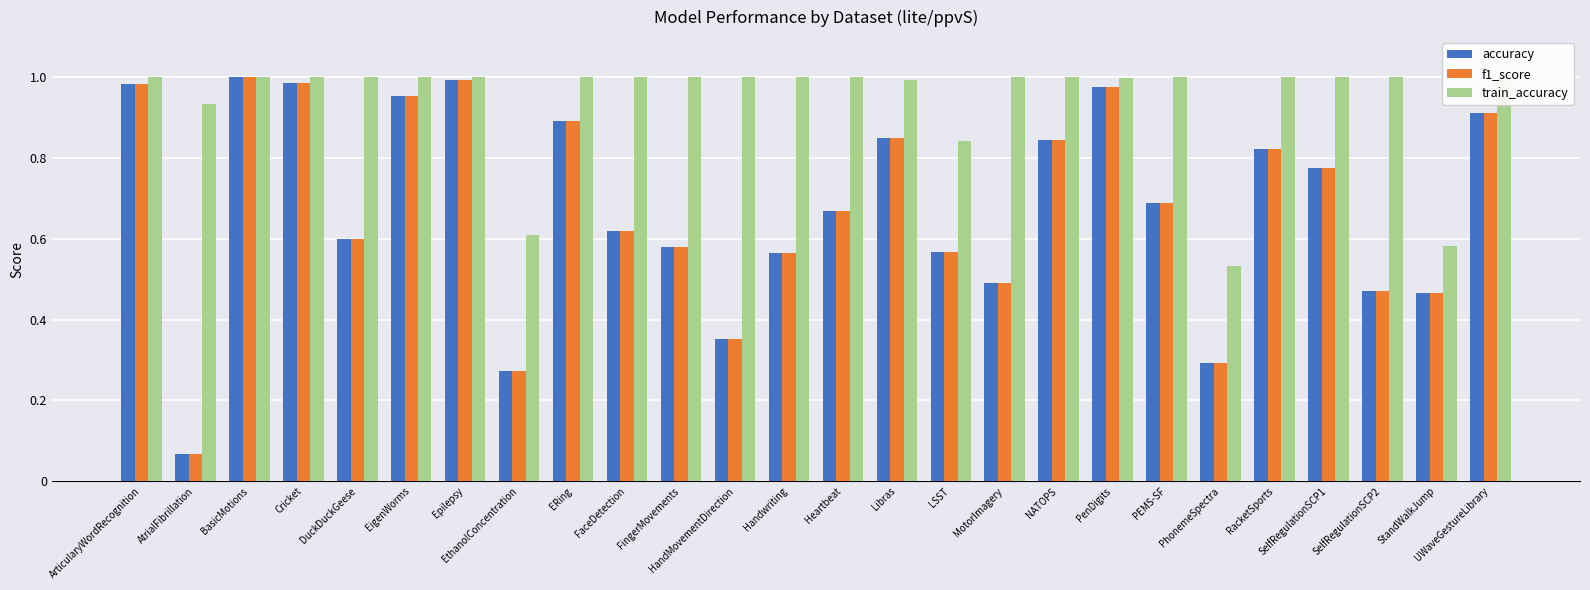

What is the label of the 22nd bar from the right?

DuckDuckGeese